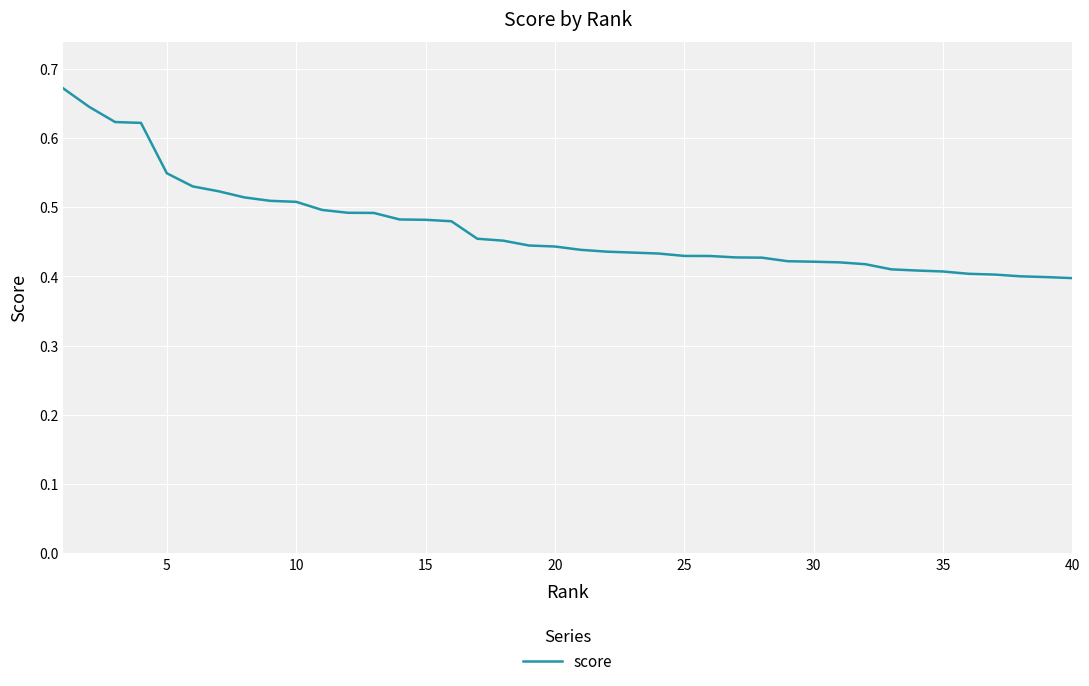

How many lines are shown in the chart?

1